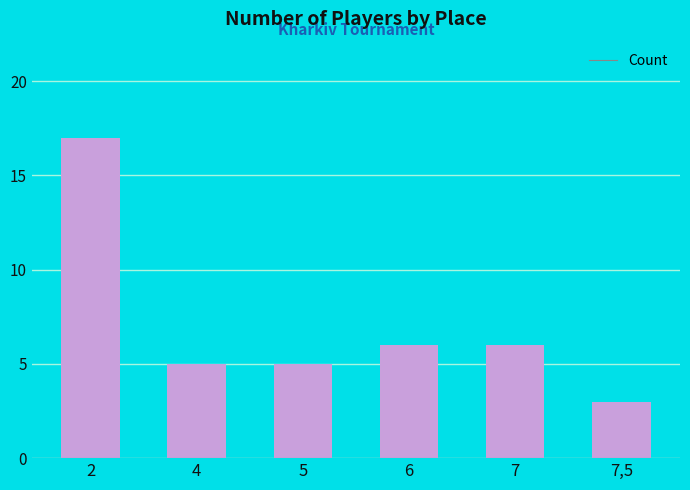

Is it true that the value at 4 is 3?

False